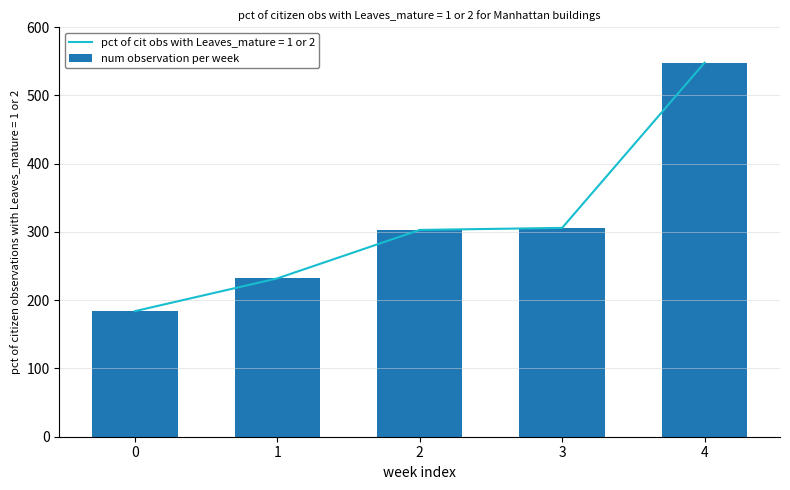

The chart shows a value of 71 at 1. True or false?

False